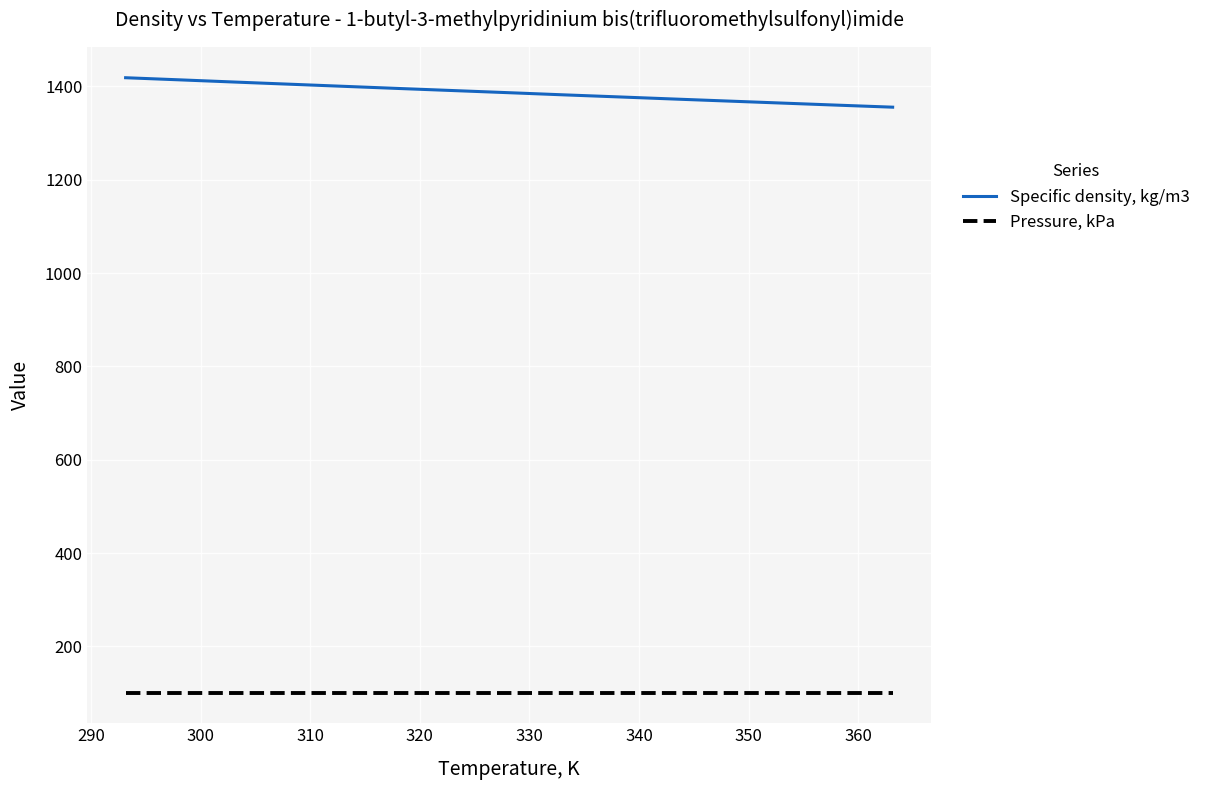

What is the smallest value displayed?

101.3